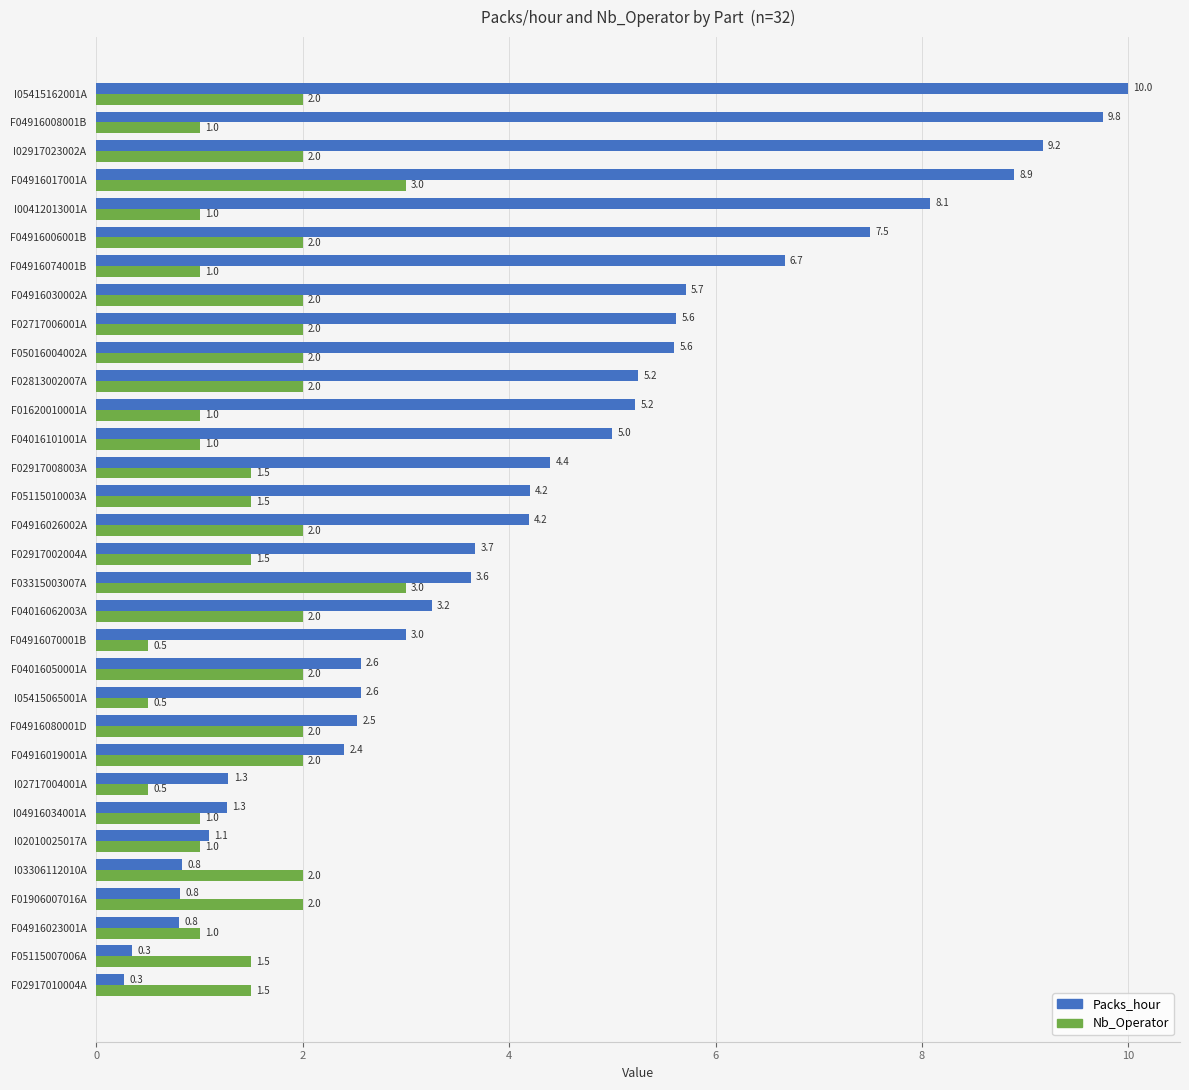

What value does the Packs_hour series have at I05415162001A?

10.0